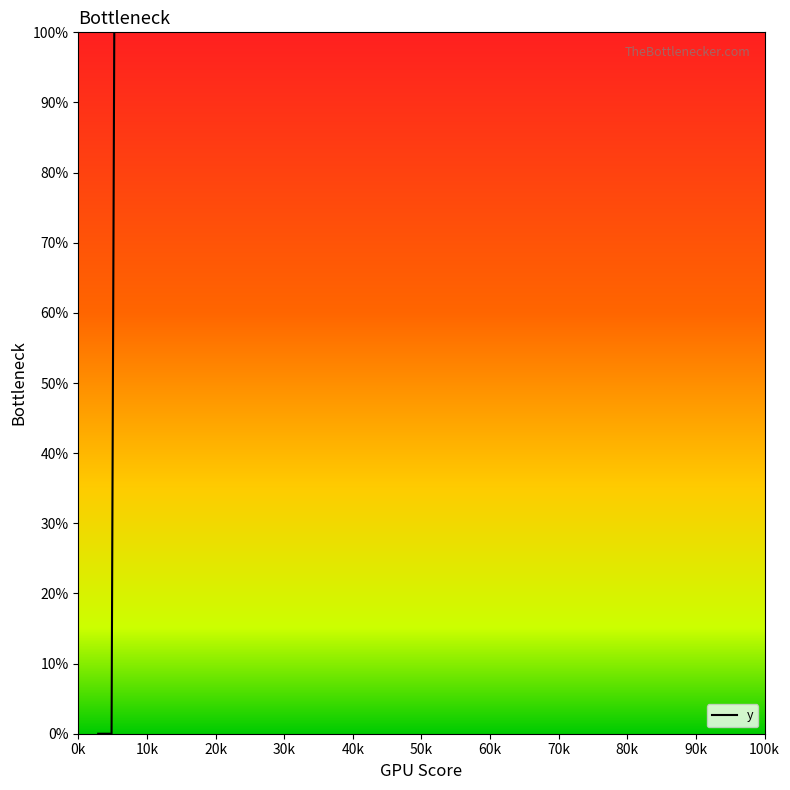

How many data points are above 0?

1